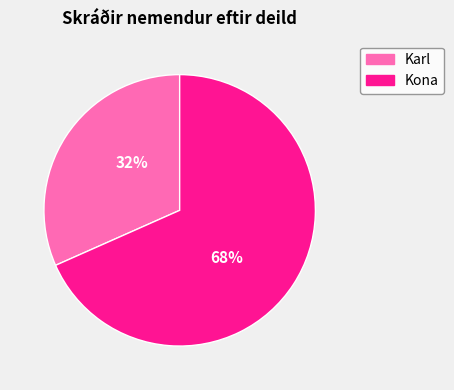

Count the number of slices in the pie.

2